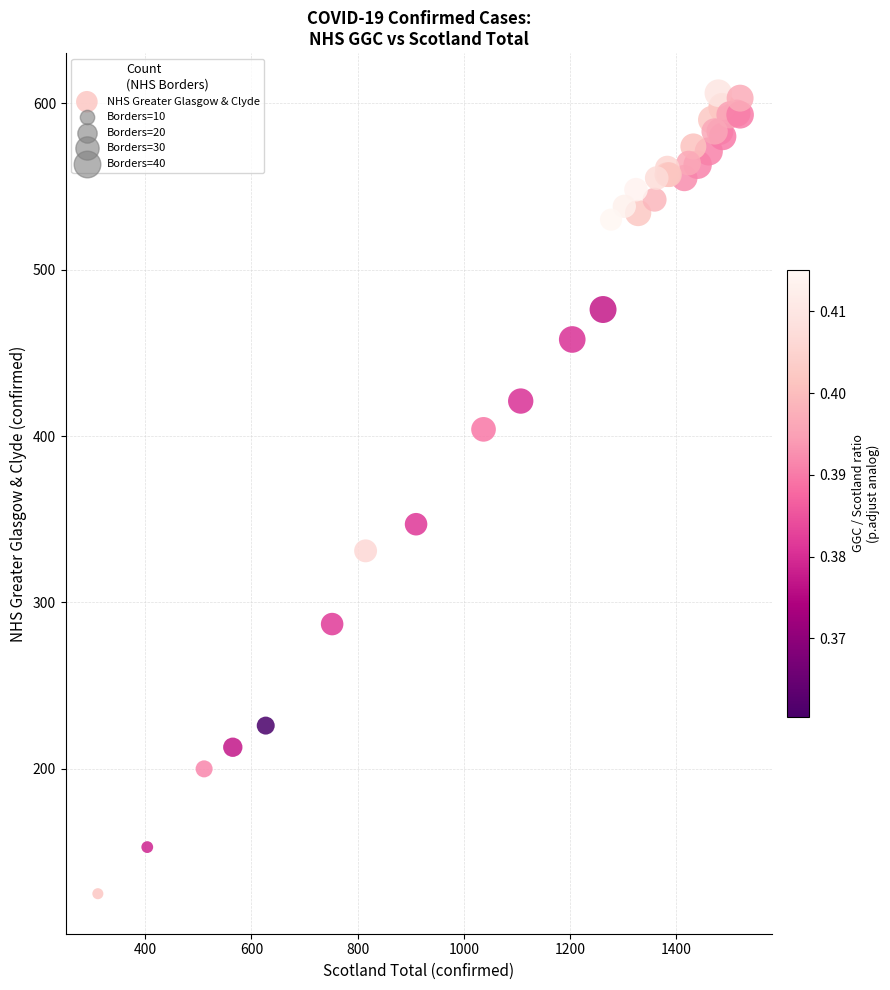

What Y value in the scatter plot is closest to 365?

347